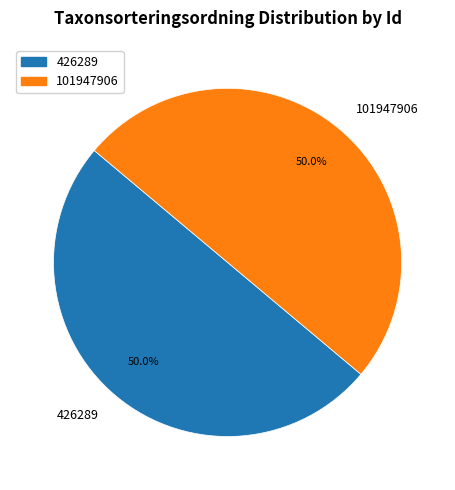

What is the ratio of the value at 426289 to the value at 101947906?

1.0